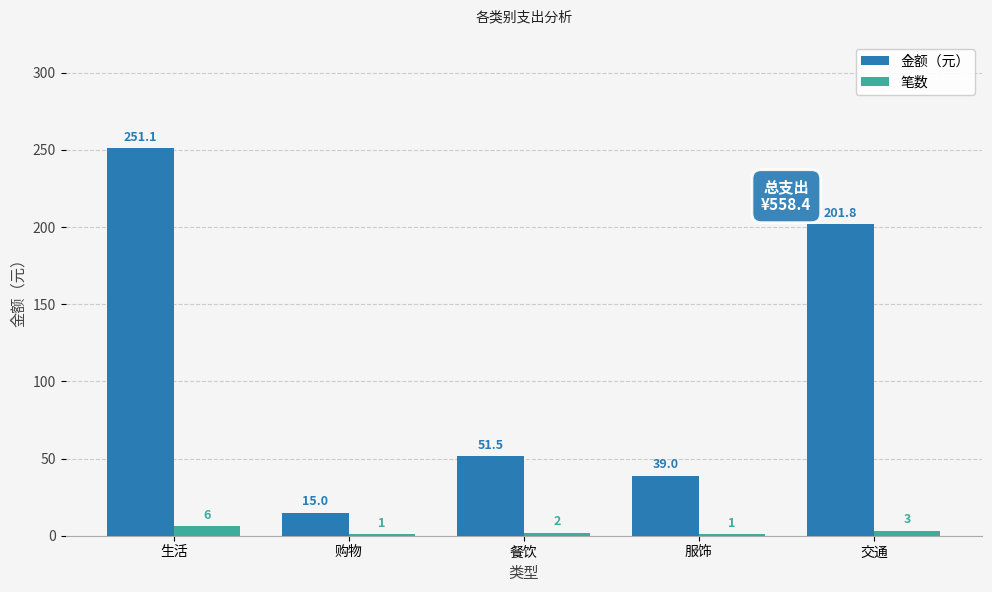

Reading left to right, list all the values displayed in this chart.

金额（元）: 251.1	15.0	51.5	39.0	201.8
笔数: 6.0	1.0	2.0	1.0	3.0